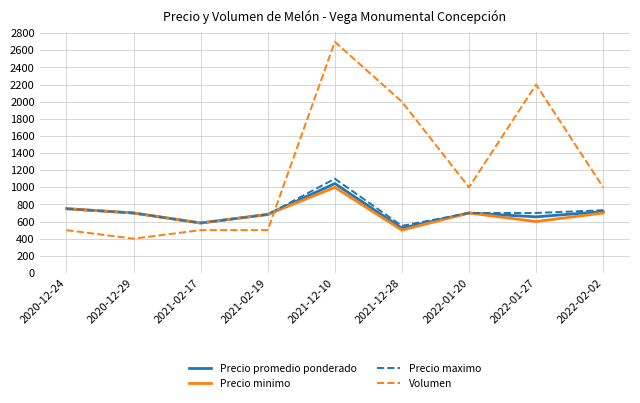

Where is Precio minimo nearest to the value 750?

2020-12-24